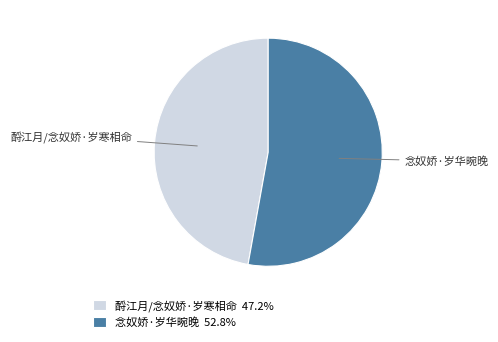

Approximately how many times larger is the value at 念奴娇·岁华晼晚 compared to 酹江月/念奴娇·岁寒相命?

1.1